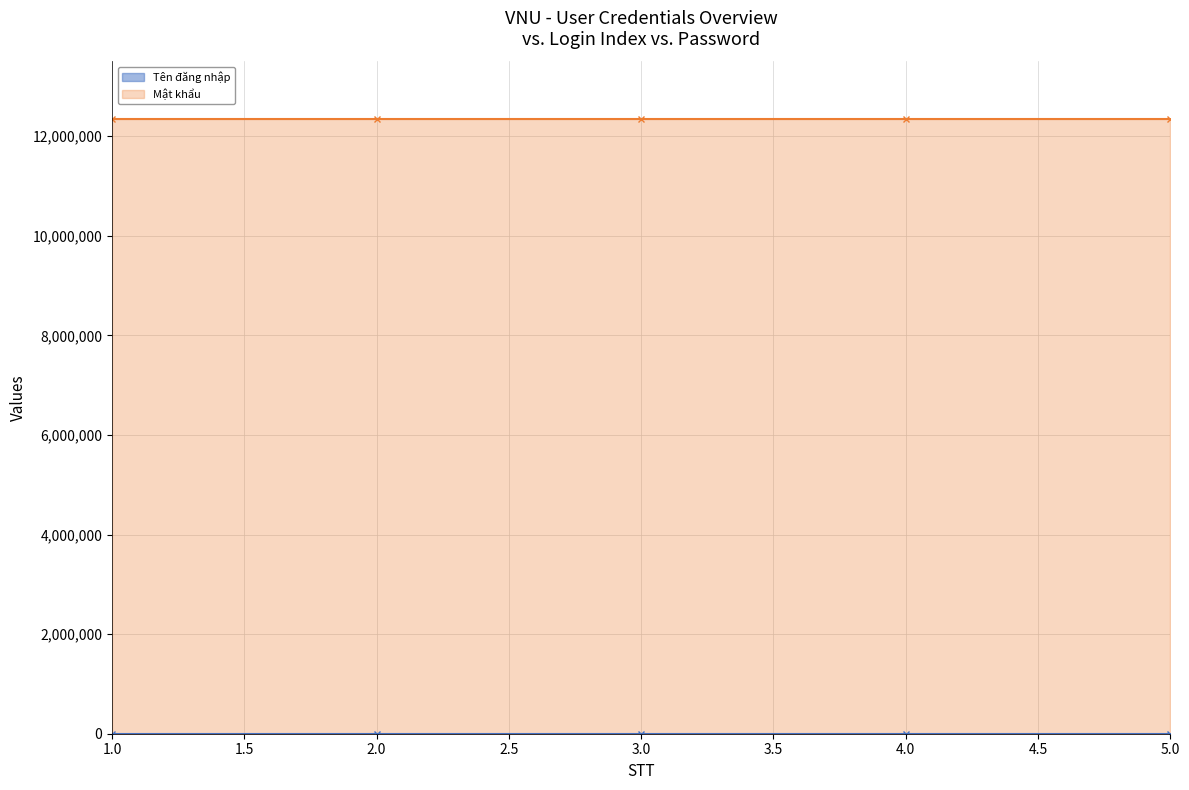

True or false: the data shows 1 at 1.

True